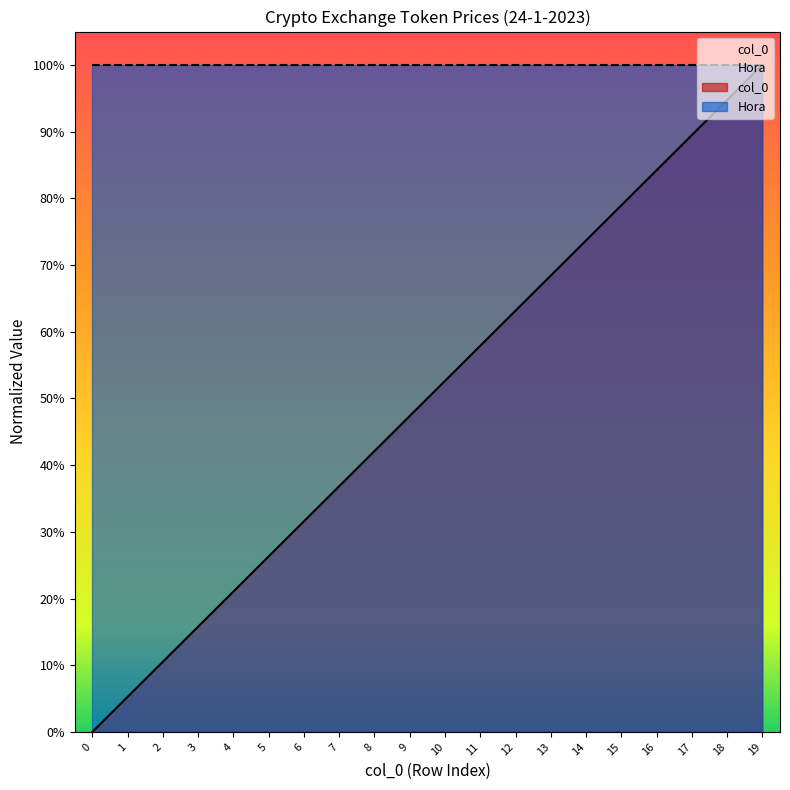

What is the difference between the maximum and minimum values?

1.0